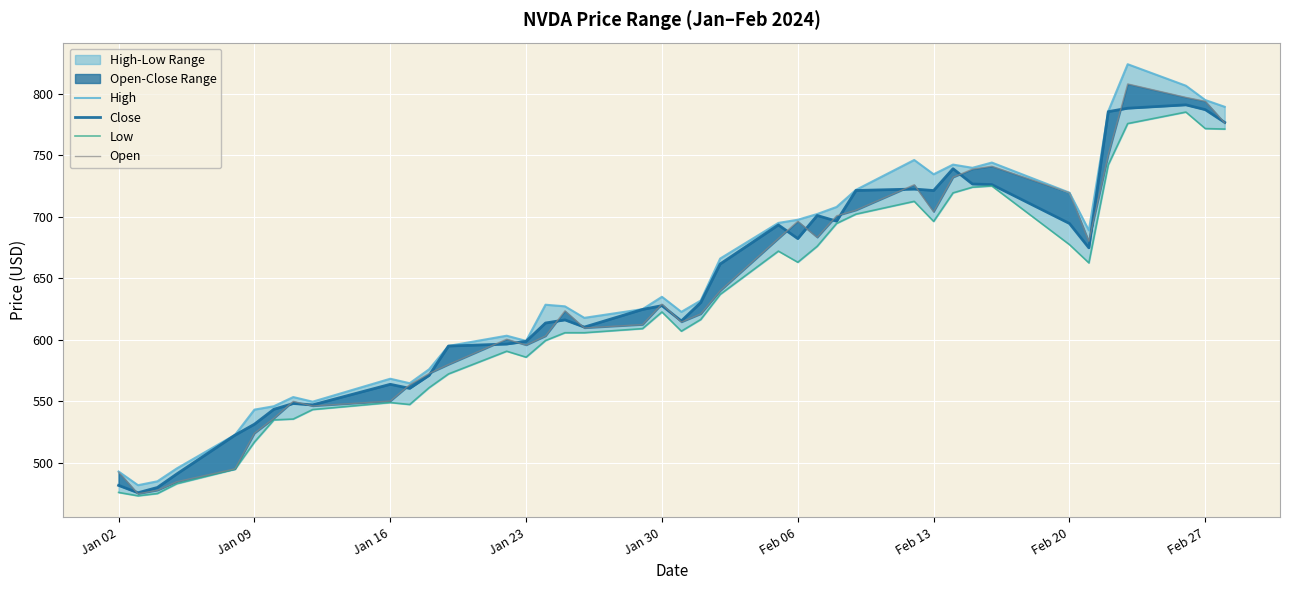

Count the number of categories in the chart.

40